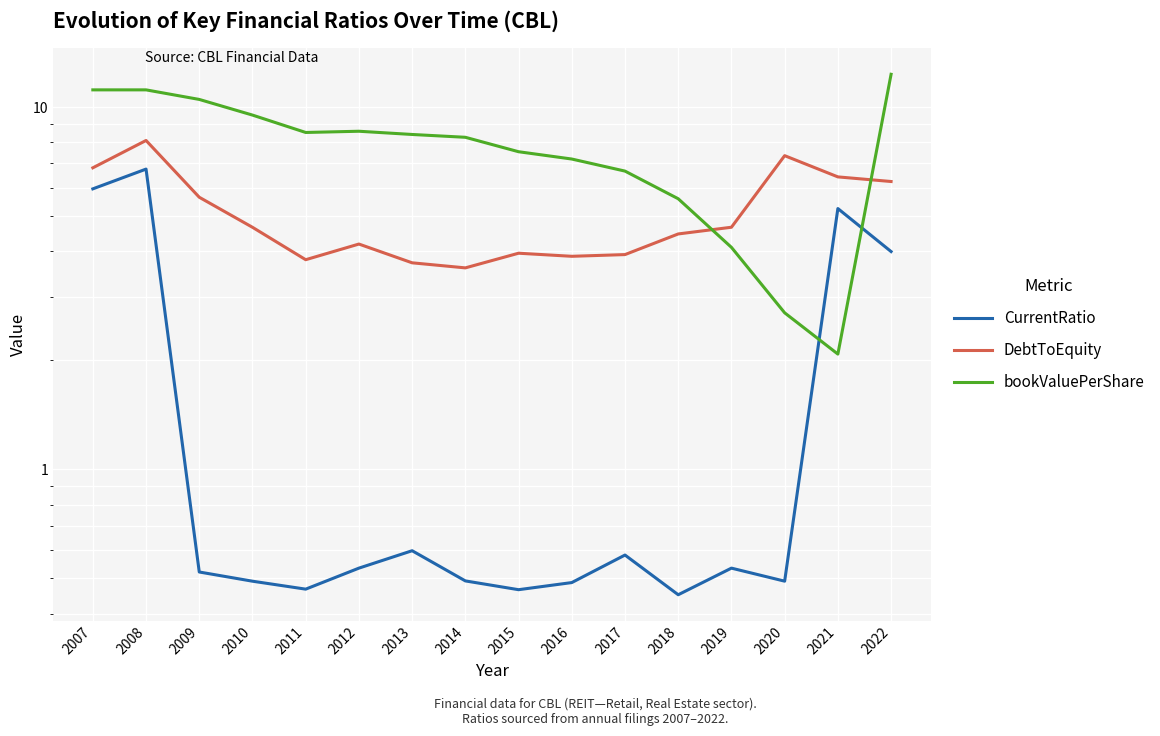

What are all the series names shown in the legend?

CurrentRatio, DebtToEquity, bookValuePerShare